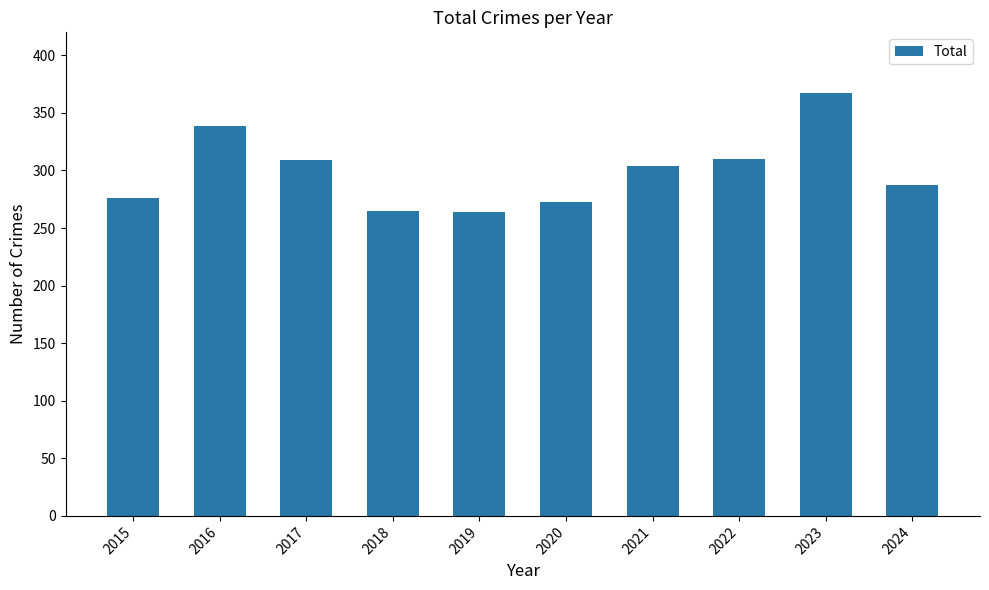

What is the sum of all values?

2994